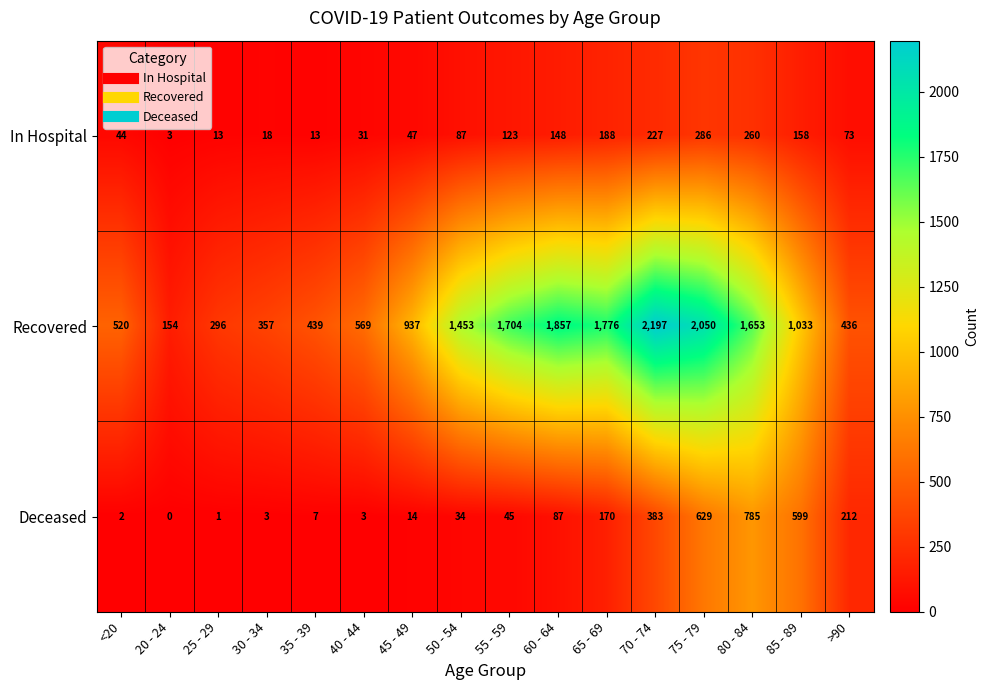

Rank the series by their maximum value, from highest to lowest.

Recovered, Deceased, In Hospital